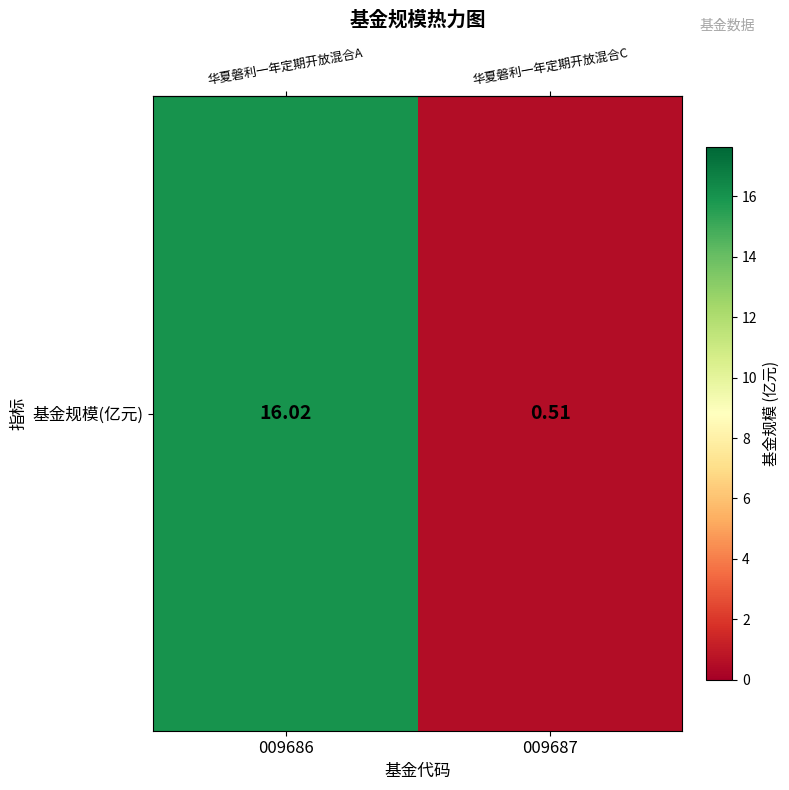

What is the average value?

8.3